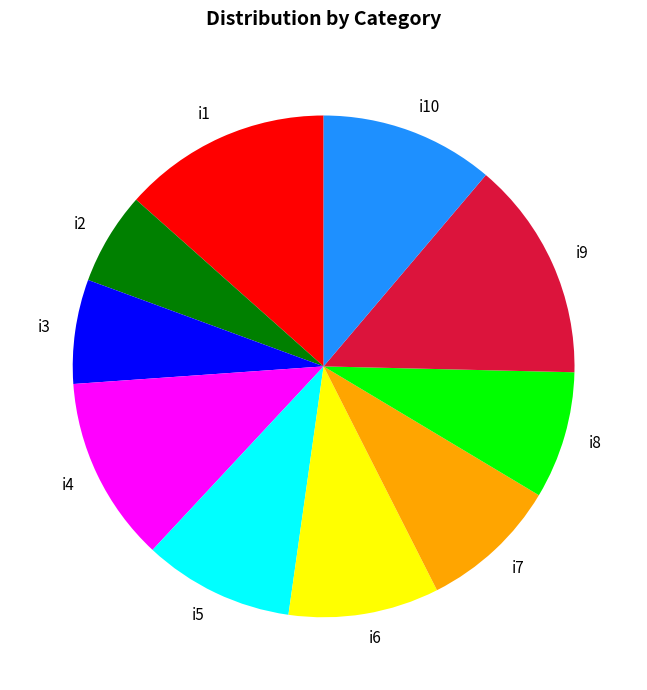

True or false: i4 accounts for 12% of the total.

True